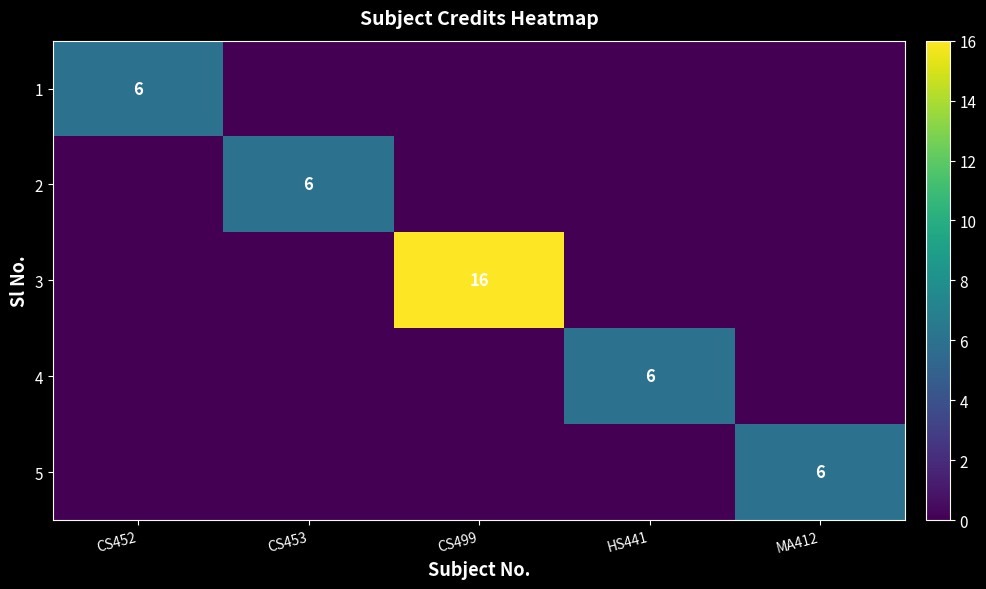

The 1 series shows 4 at CS452. True or false?

False